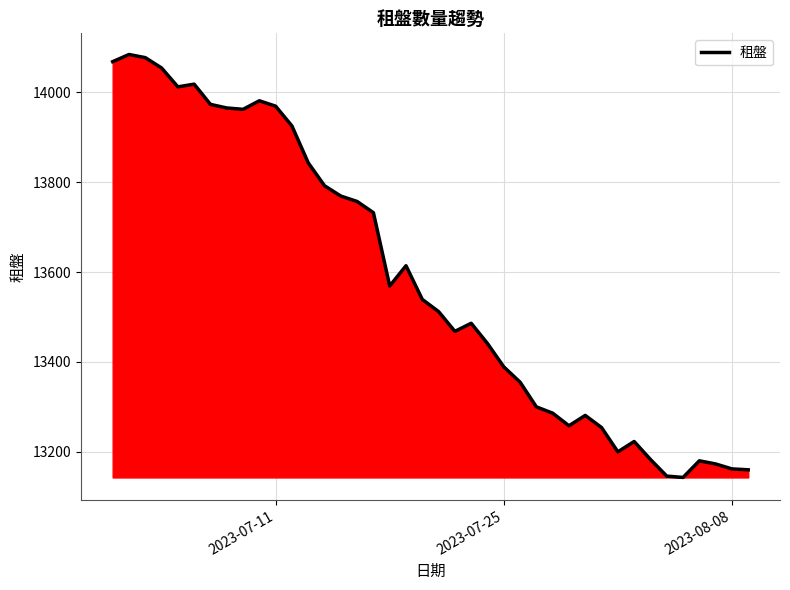

What is the sum of all values?

543303